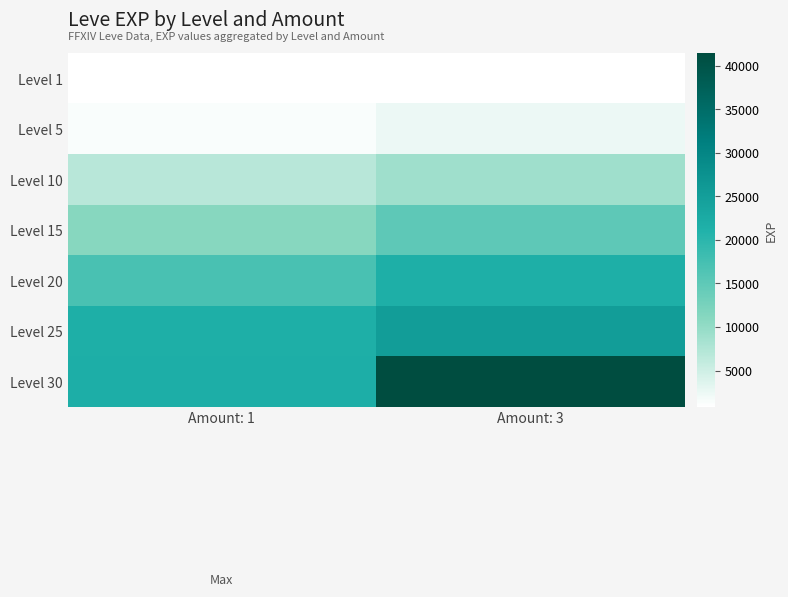

At which category is the sum across all series the highest?

Amount: 3